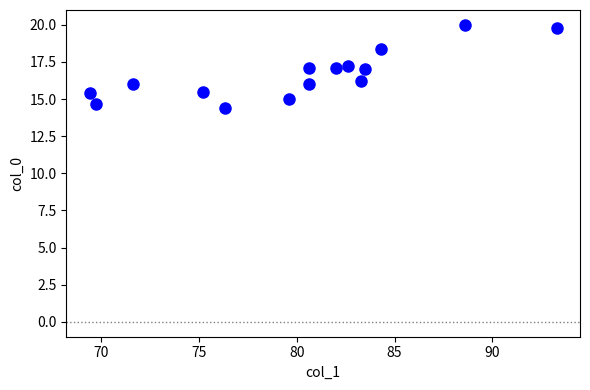

What is the range of X values (max minus min)?

23.9